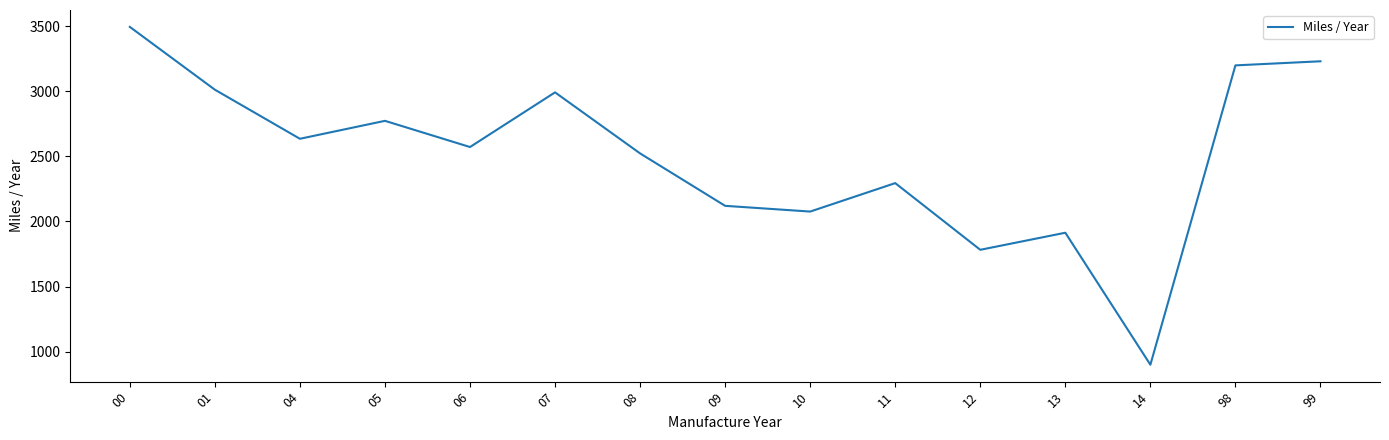

What is the sum of all values?

37514.7